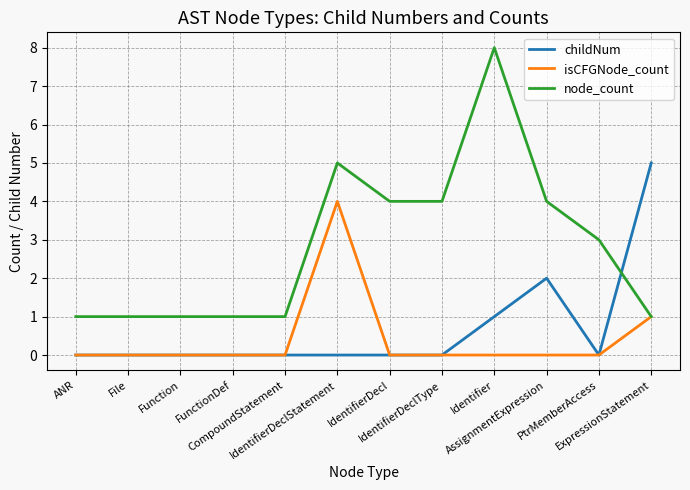

Count the number of data series in this chart.

3